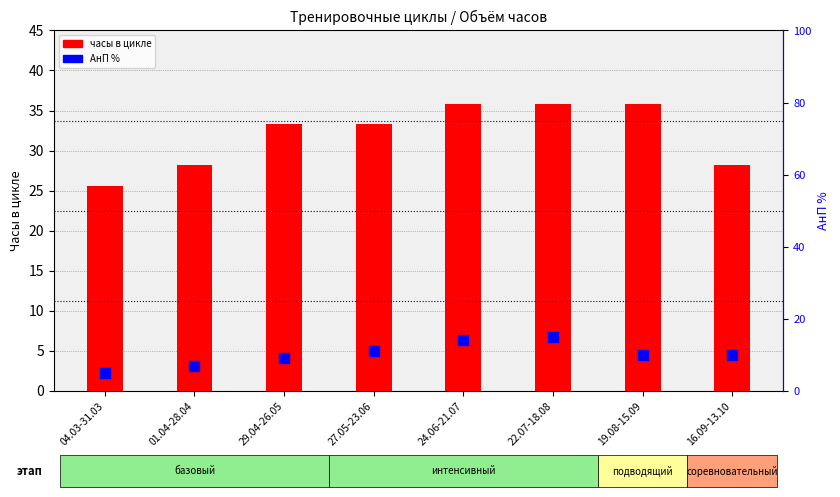

Is the value of часы в цикле at 27.05-23.06 greater than the value of АнП % at 27.05-23.06?

Yes